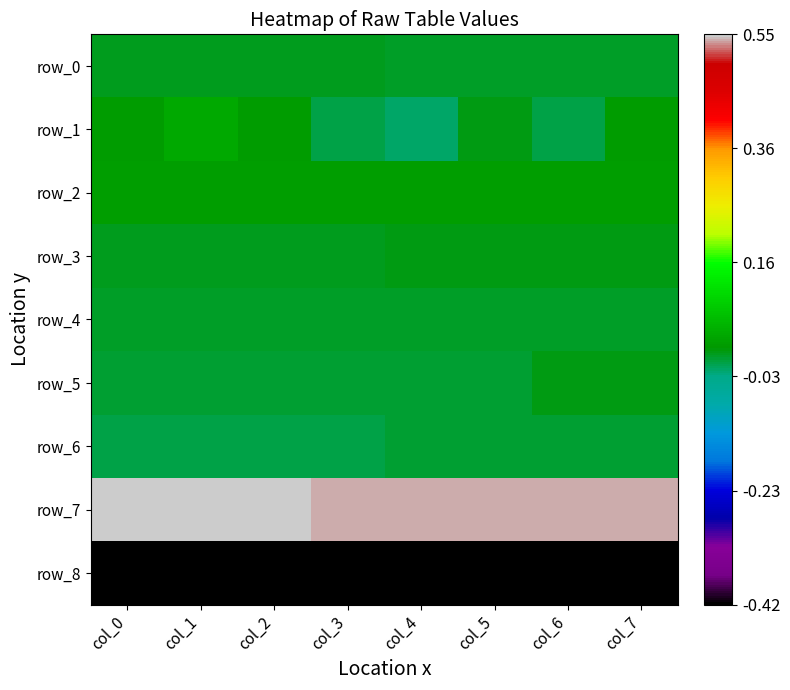

The row_4 series shows 0.0 at col_3. True or false?

True